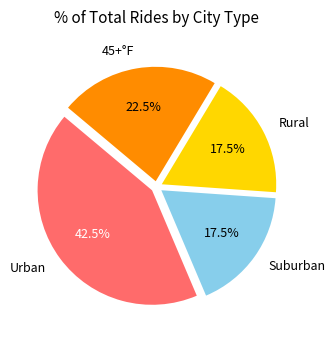

Which has a higher value, 45+°F or Suburban?

45+°F